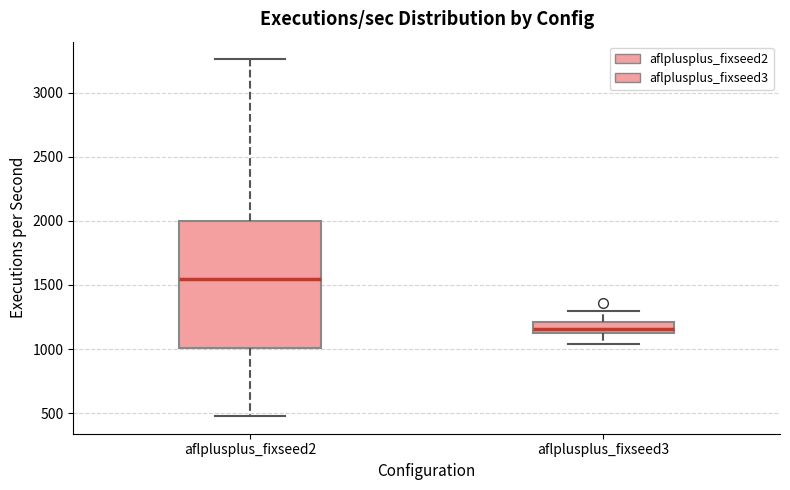

Which box has the highest median line?

aflplusplus_fixseed2